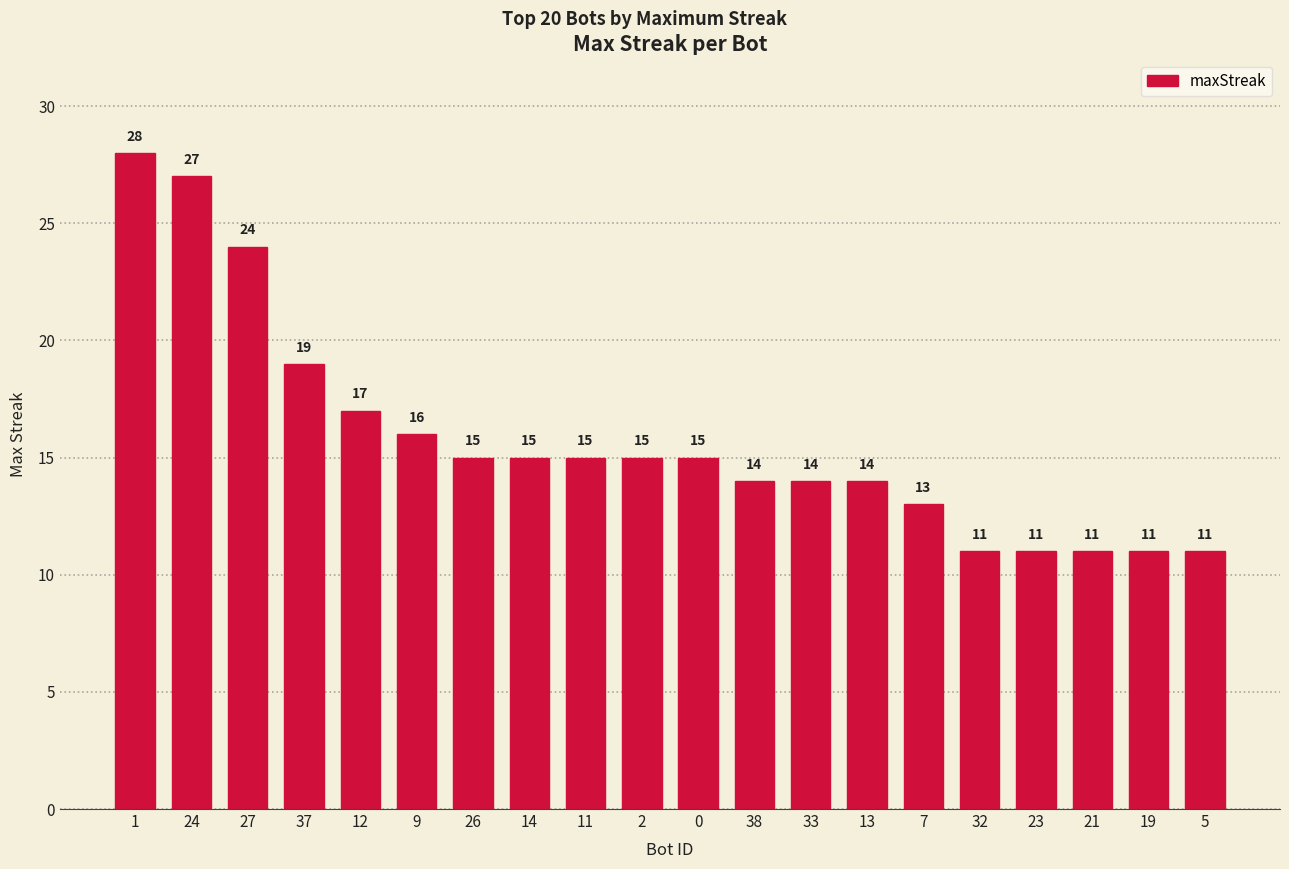

Reading left to right, what are all the values shown in this chart?

28	27	24	19	17	16	15	15	15	15	15	14	14	14	13	11	11	11	11	11